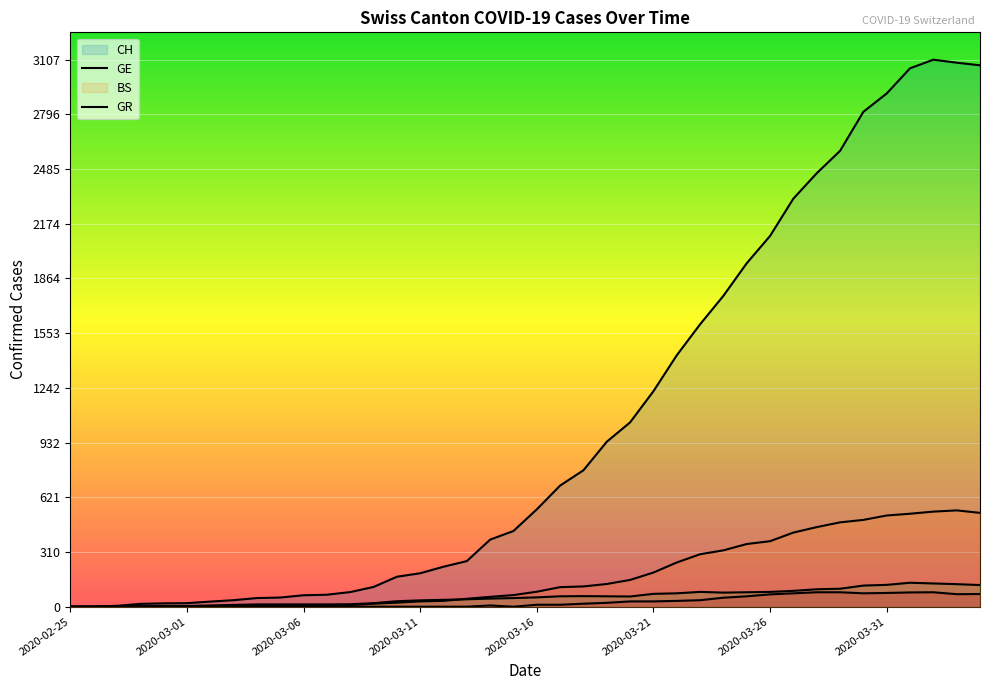

Rank the categories by CH value from lowest to highest.

2020-02-25, 2020-02-26, 2020-02-27, 2020-02-28, 2020-02-29, 2020-03-01, 2020-03-02, 2020-03-03, 2020-03-04, 2020-03-05, 2020-03-06, 2020-03-07, 2020-03-08, 2020-03-09, 2020-03-10, 2020-03-11, 2020-03-12, 2020-03-13, 2020-03-14, 2020-03-15, 2020-03-16, 2020-03-17, 2020-03-18, 2020-03-19, 2020-03-20, 2020-03-21, 2020-03-22, 2020-03-23, 2020-03-24, 2020-03-25, 2020-03-26, 2020-03-27, 2020-03-28, 2020-03-29, 2020-03-30, 2020-03-31, 2020-04-01, 2020-04-04, 2020-04-03, 2020-04-02